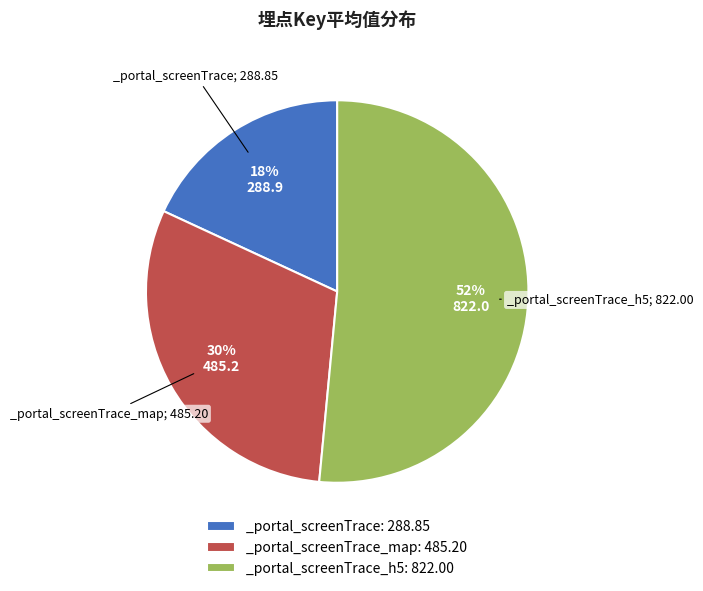

To the nearest percent, what percentage of the pie is _portal_screenTrace_h5: 822.00?

52%